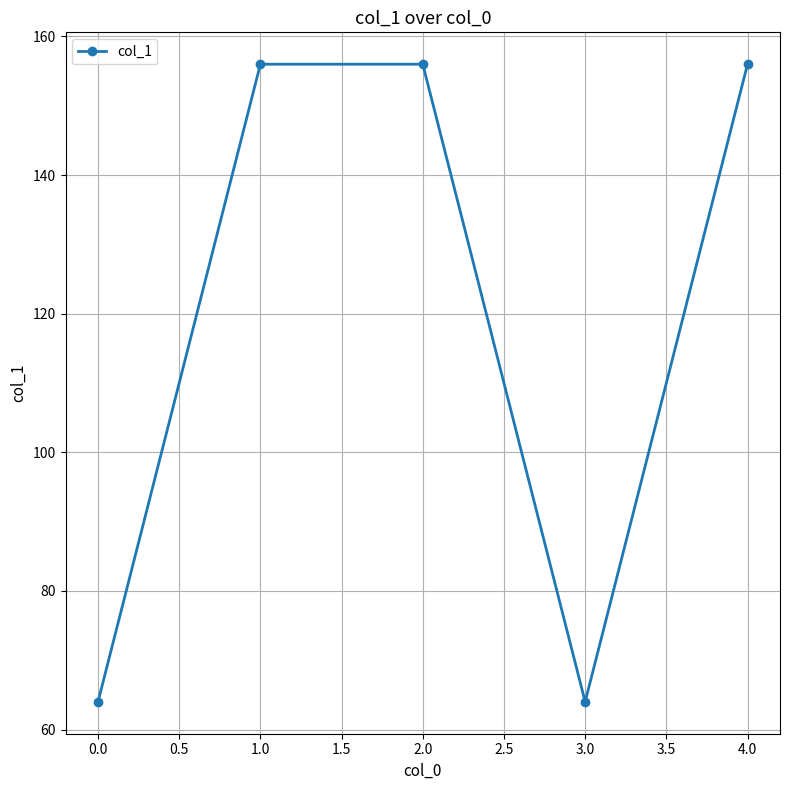

Approximately how many times larger is the value at 4.0 compared to 0.0?

2.4